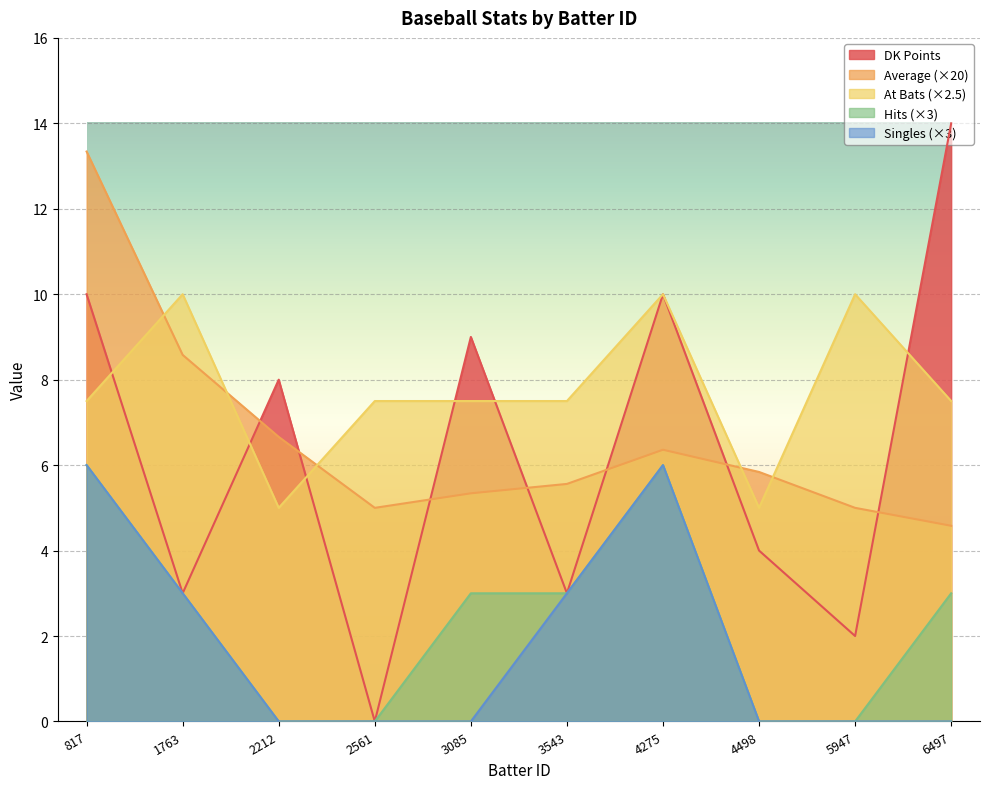

Between 3085 and 2212, which is larger?

3085